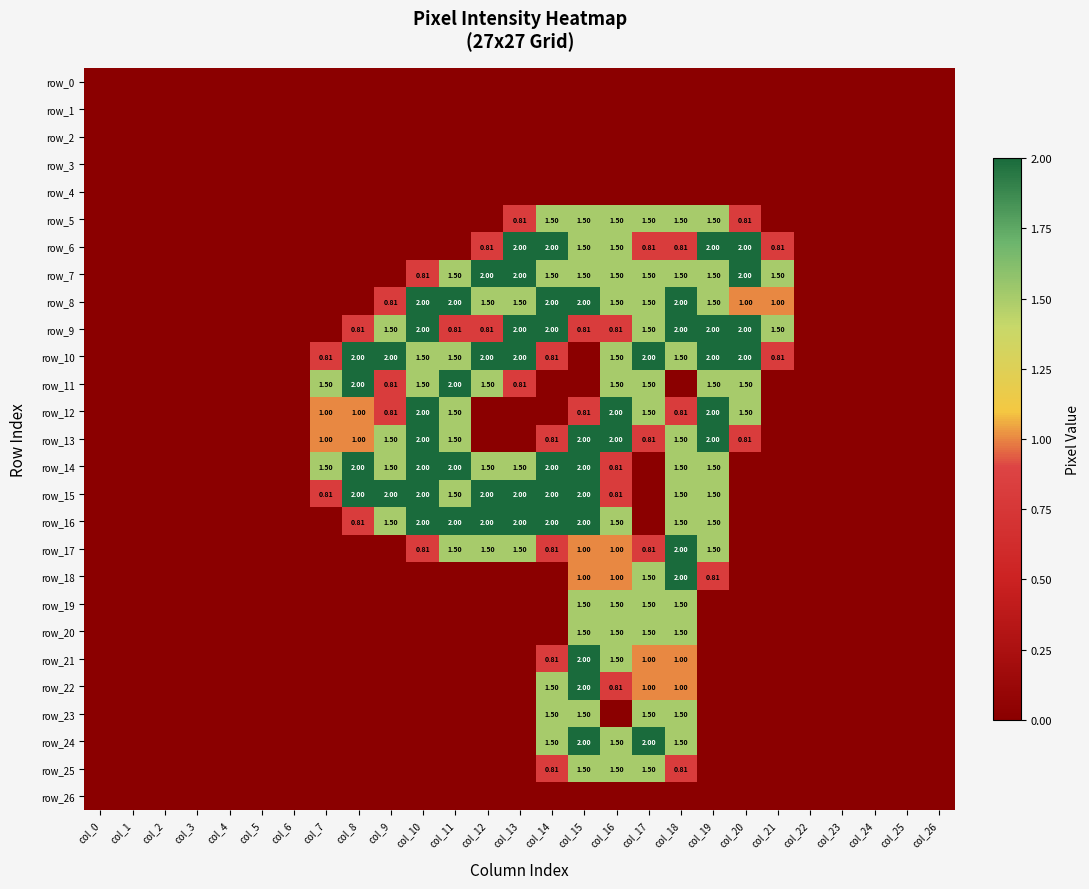

Rank the categories by row_9 value from lowest to highest.

col_0, col_1, col_2, col_3, col_4, col_5, col_6, col_7, col_22, col_23, col_24, col_25, col_26, col_8, col_11, col_12, col_15, col_16, col_9, col_17, col_21, col_10, col_13, col_14, col_18, col_19, col_20